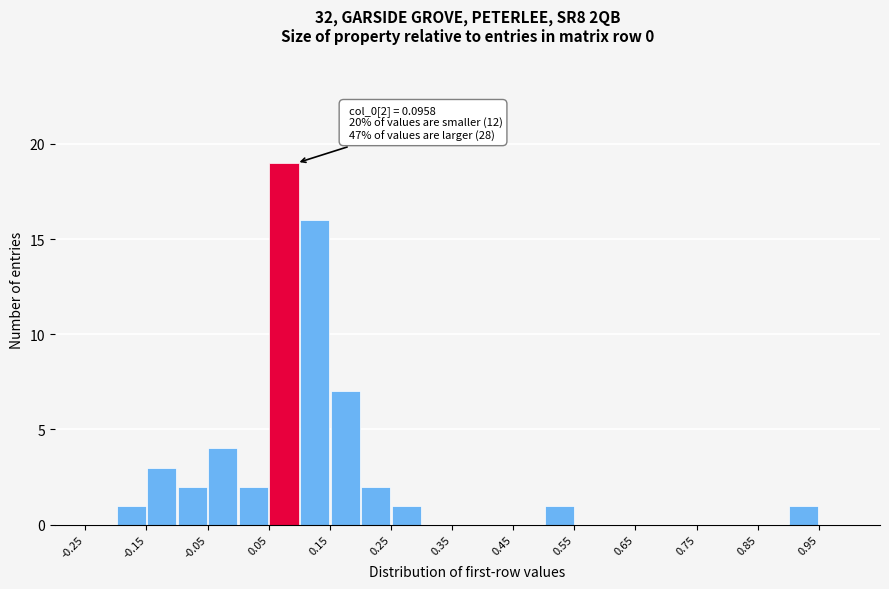

Which range on the x-axis has the tallest bar?

0.05 to 0.10